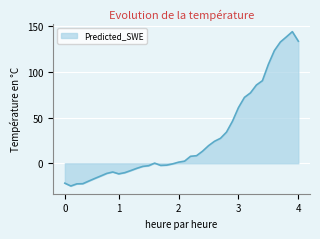

What is the difference between the maximum and minimum values?

168.6